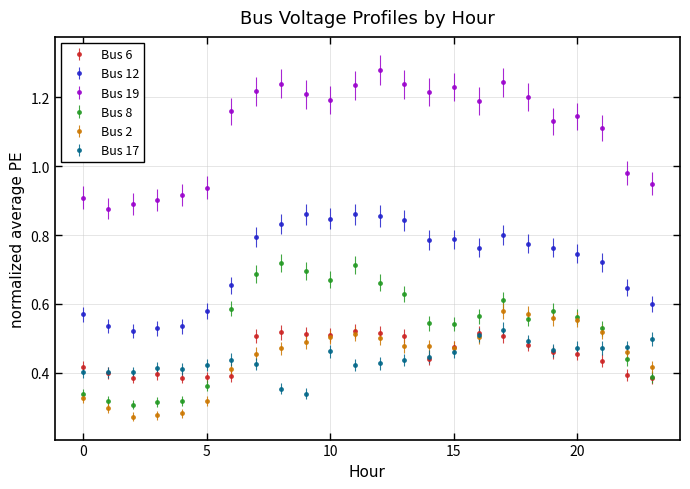

True or false: Bus 6 and Bus 12 cross at least once.

False